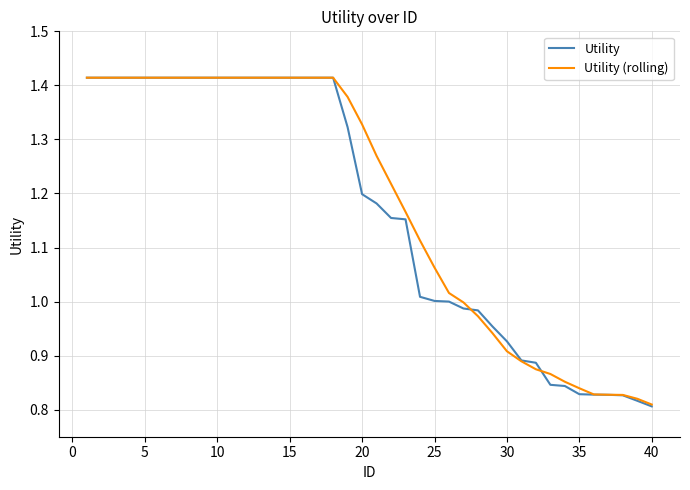

Does the chart have visible grid lines?

Yes